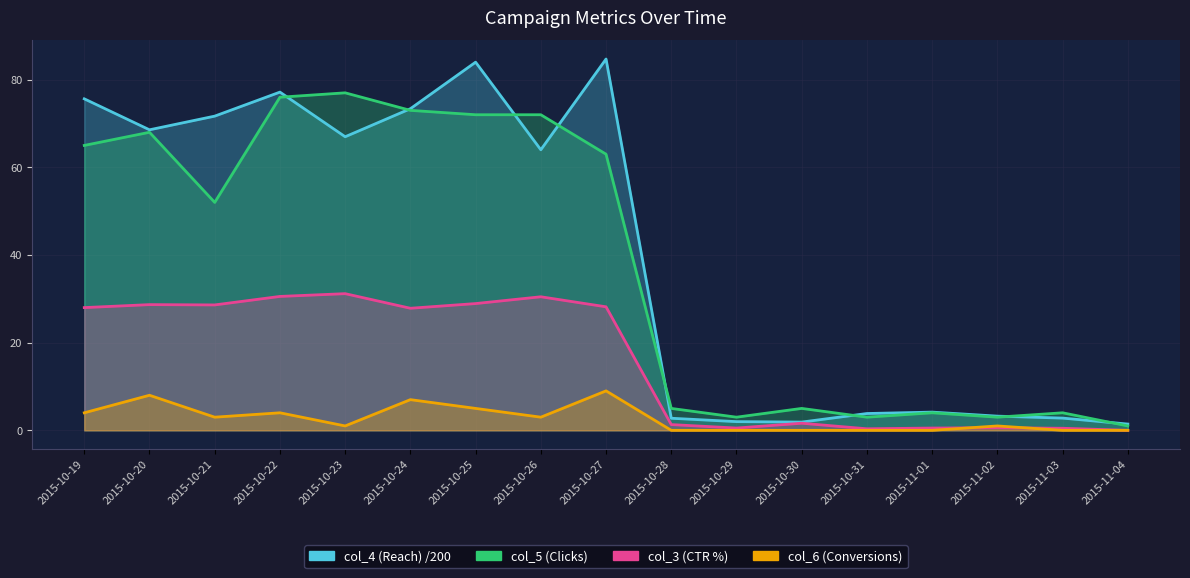

How many positive values does the col_3 (CTR) series have?

16